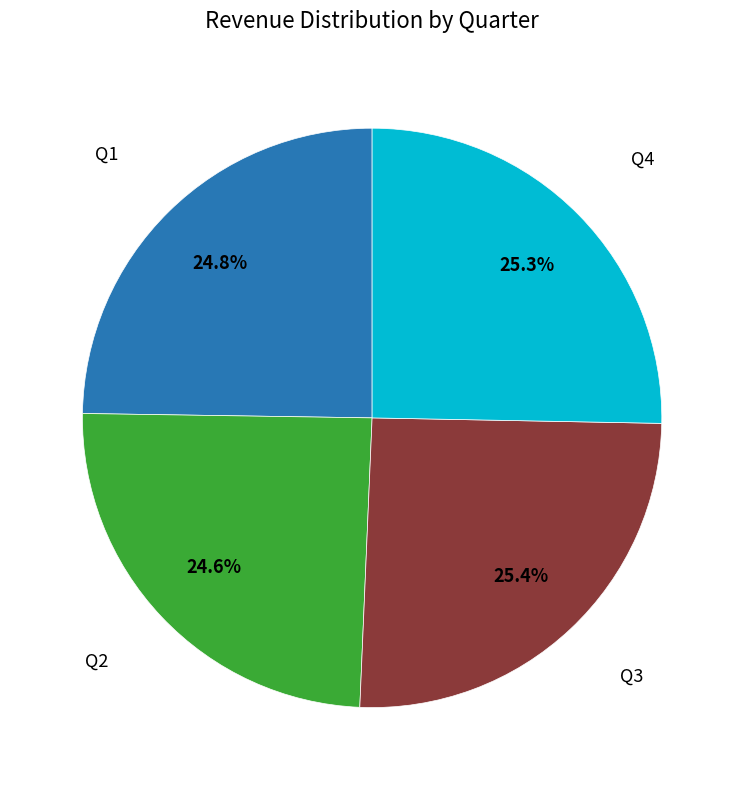

To the nearest percent, what is the difference between the largest and smallest slice percentages?

1%